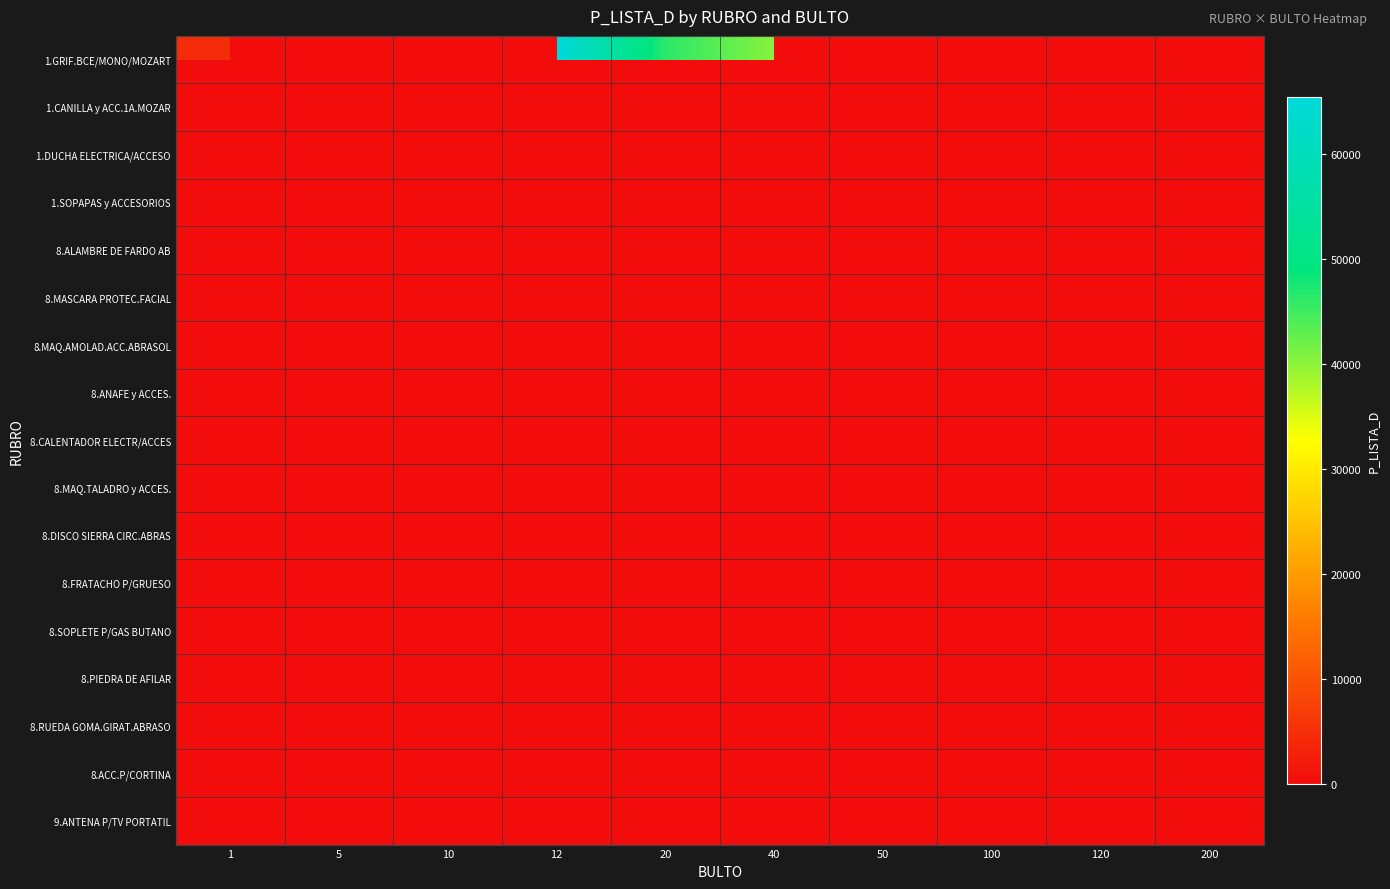

Is the value of 8.ALAMBRE DE FARDO AB at 5 greater than the value of 8.SOPLETE P/GAS BUTANO at 40?

No